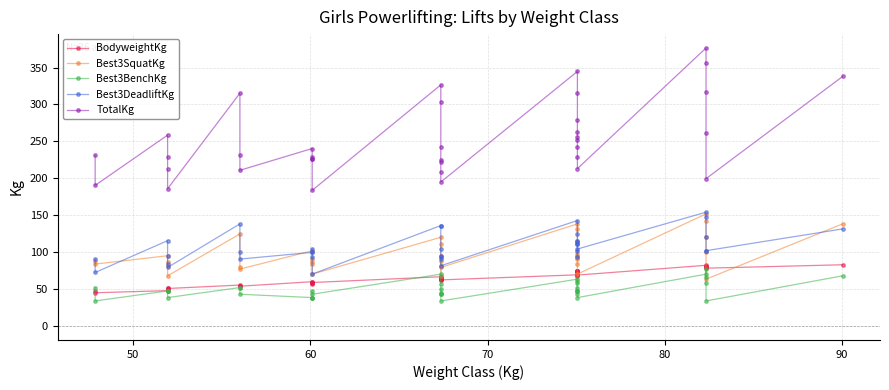

In BodyweightKg, how many points are higher than both neighbors (excluding endpoints)?

10